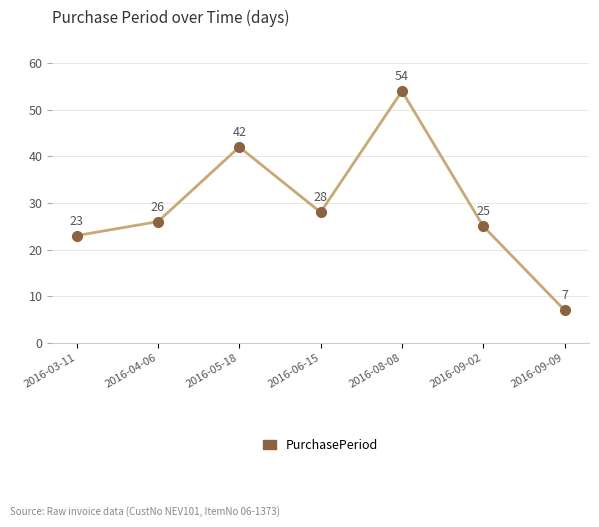

Rank the categories by value from lowest to highest.

2016-09-09, 2016-03-11, 2016-09-02, 2016-04-06, 2016-06-15, 2016-05-18, 2016-08-08